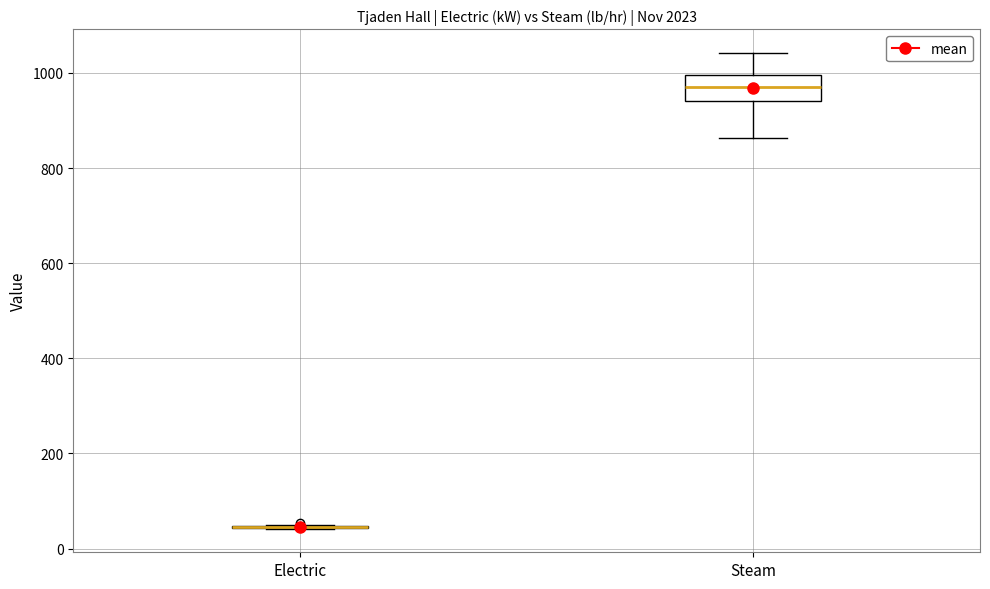

Reading left to right, transcribe this box plot: for each box, give where its median line is, the range the box spans, and where its two whiskers end, as read against the y-axis. The values are not printed on the chart, so give them approximately, as read against the axis.

Electric: box collapsed to a line at 40, whiskers 40 to 60
Steam: median 980, box 940 to 1000, whiskers 860 to 1040